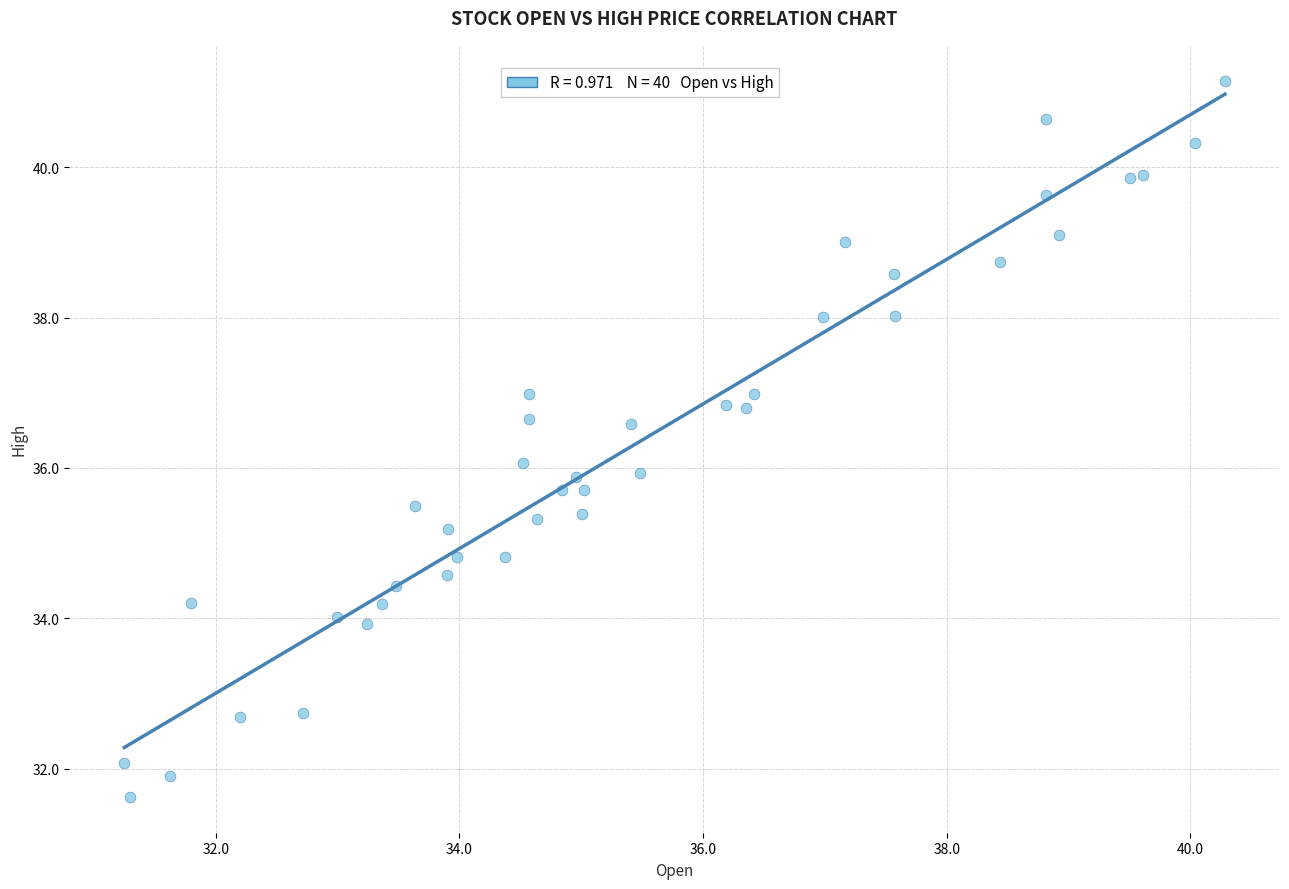

What is the range of Y values (max minus min)?

9.5